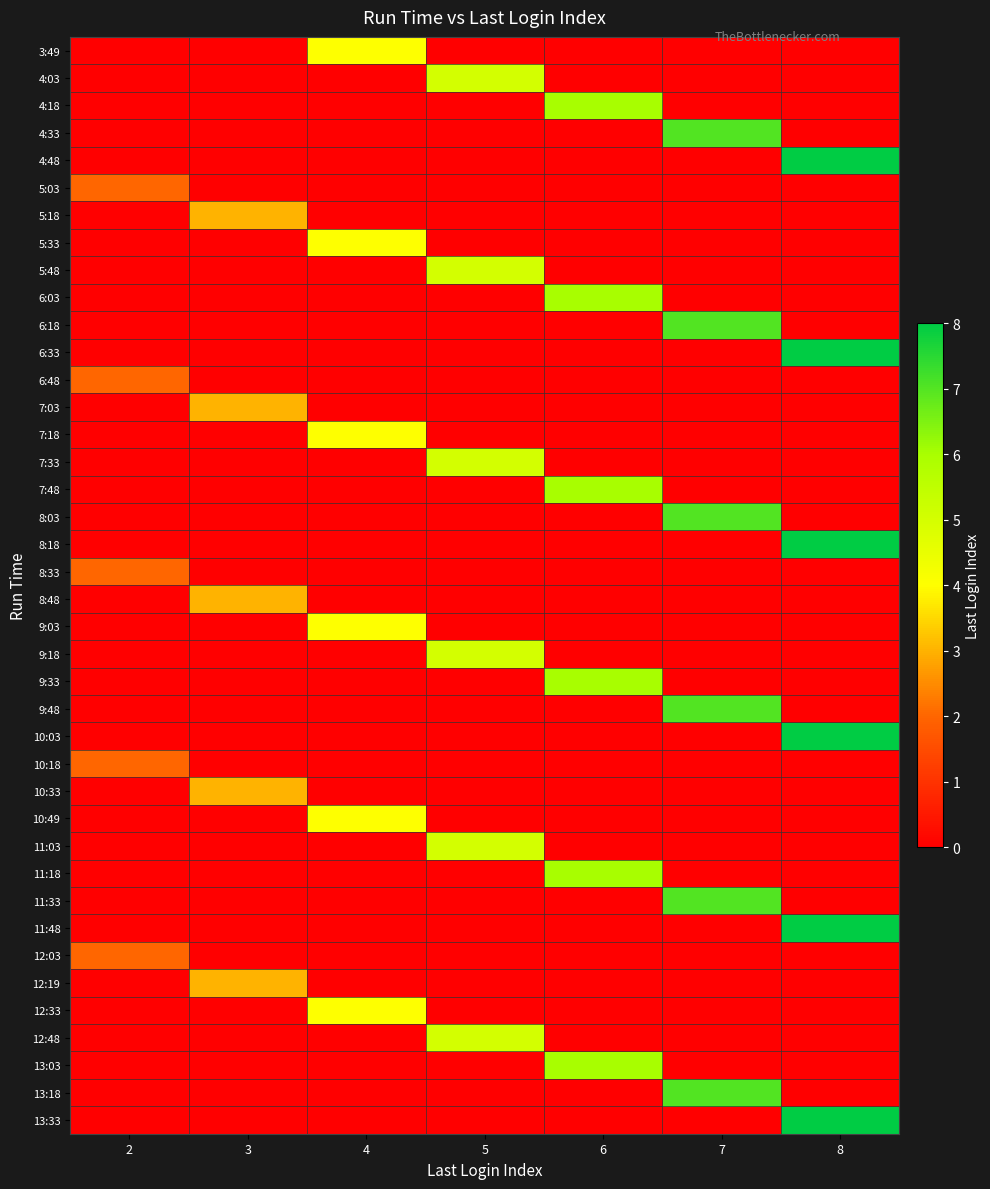

What is the total value across all series at 2?

10